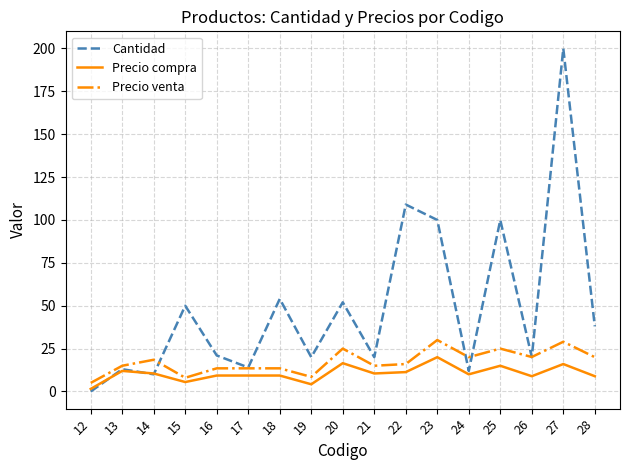

True or false: Precio venta has a value of 20.1 at 26.

True